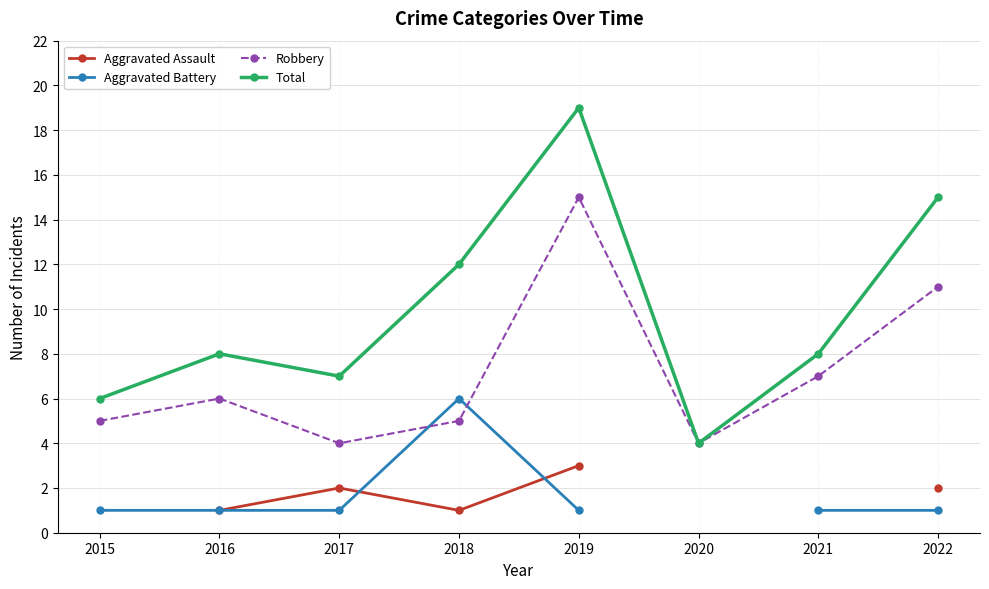

In Robbery, how many points are lower than both neighbors (excluding endpoints)?

2